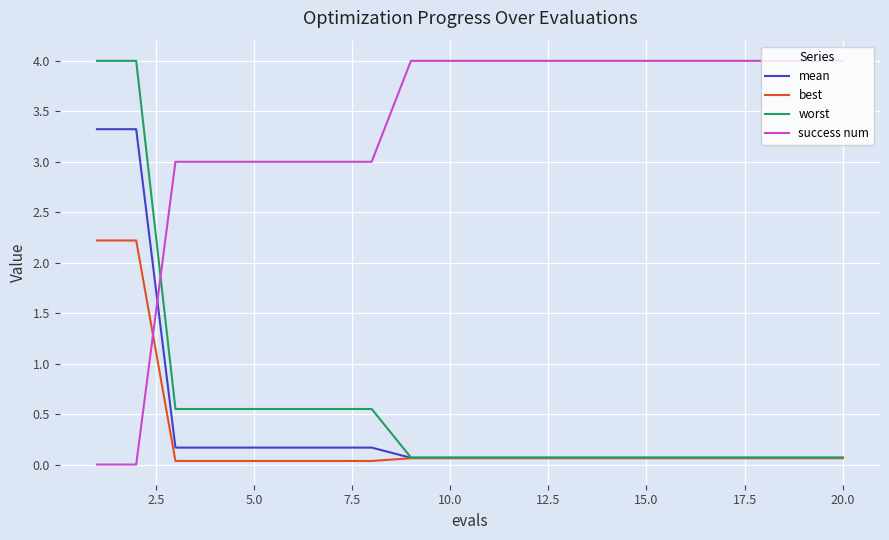

What is the maximum value shown in the chart?

4.0